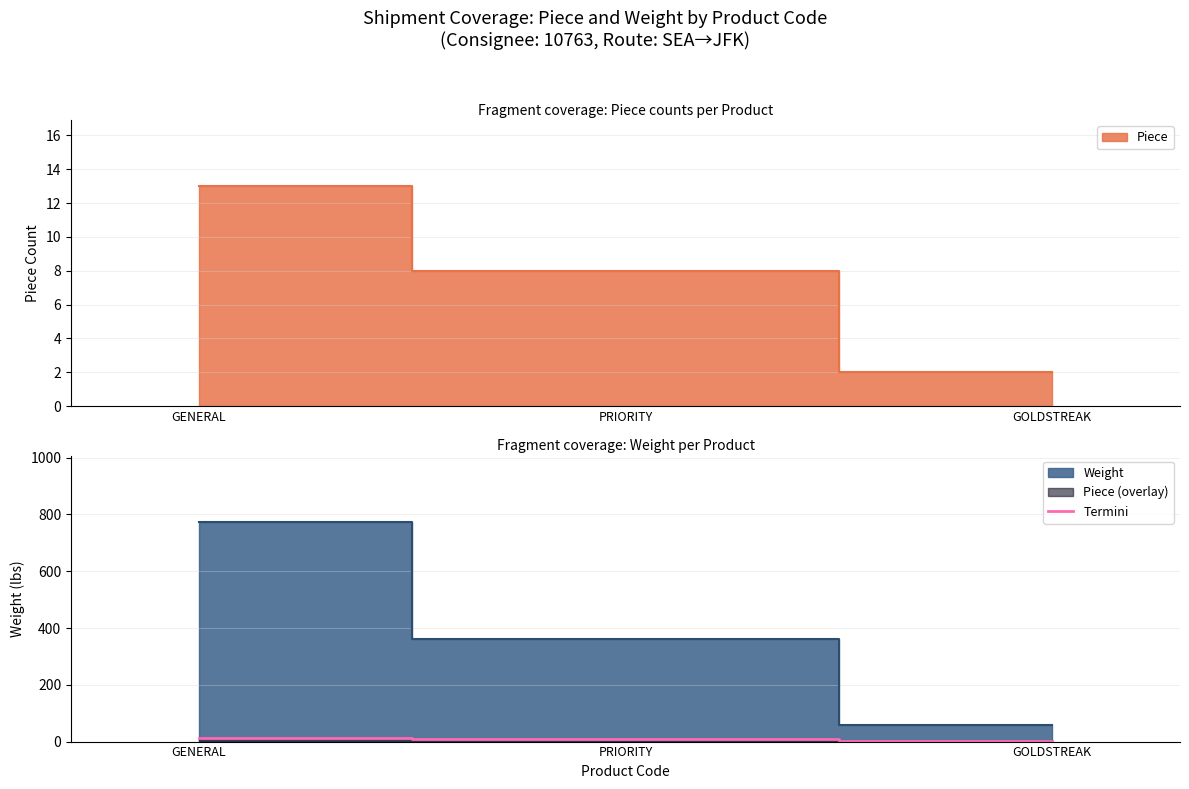

List the labels in order of value, largest first.

GENERAL, PRIORITY, GOLDSTREAK